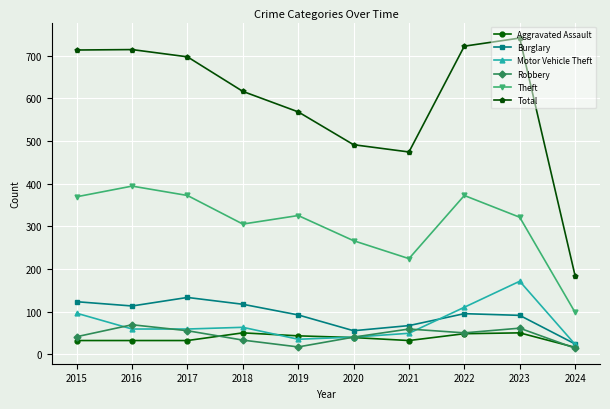

Rank the series at 2018 from lowest to highest value.

Robbery, Aggravated Assault, Motor Vehicle Theft, Burglary, Theft, Total